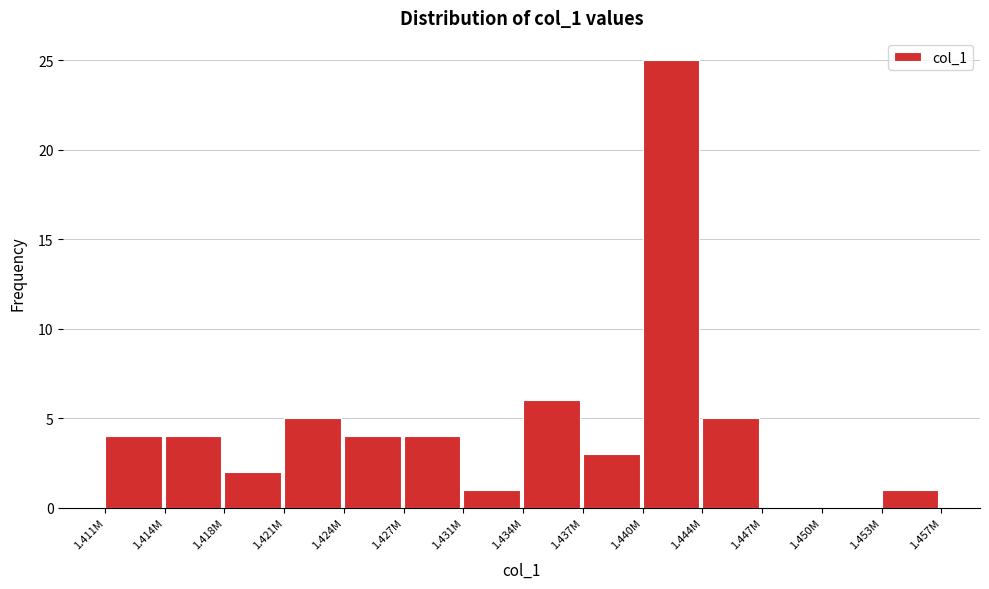

Reading left to right, extract all data points from this chart.

1.411M=4	1.414M=4	1.418M=2	1.421M=5	1.424M=4	1.427M=4	1.431M=1	1.434M=6	1.437M=3	1.440M=25	1.444M=5	1.447M=0	1.450M=0	1.453M=1